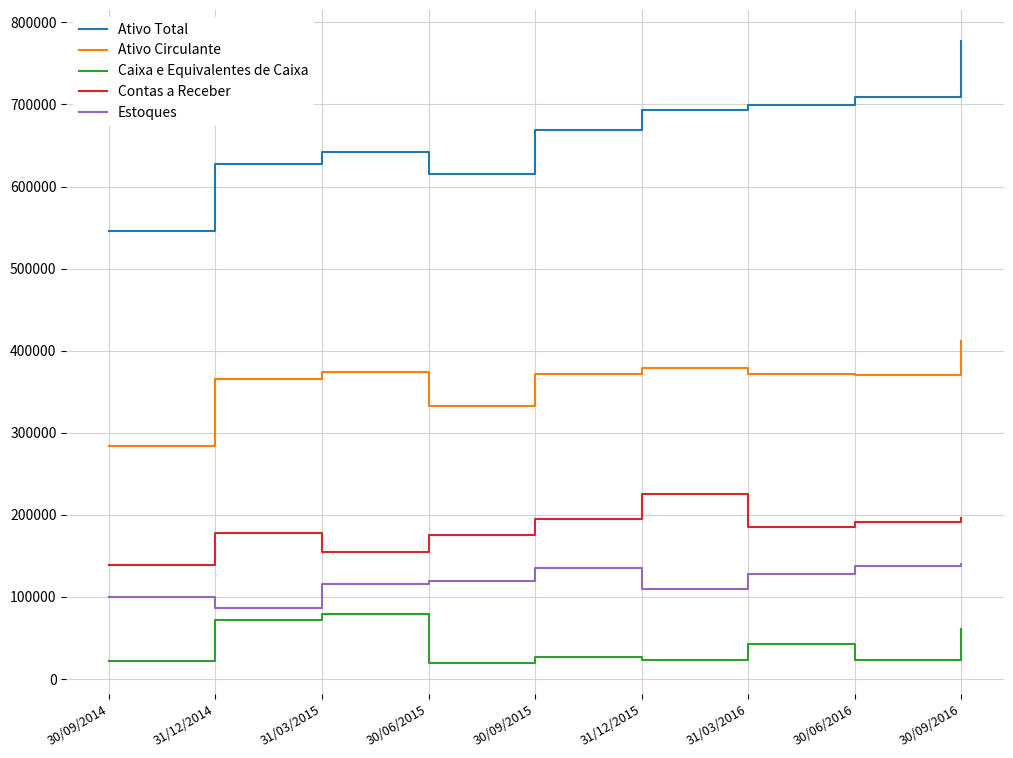

List the series in order of their peak value, lowest first.

Caixa e Equivalentes de Caixa, Estoques, Contas a Receber, Ativo Circulante, Ativo Total